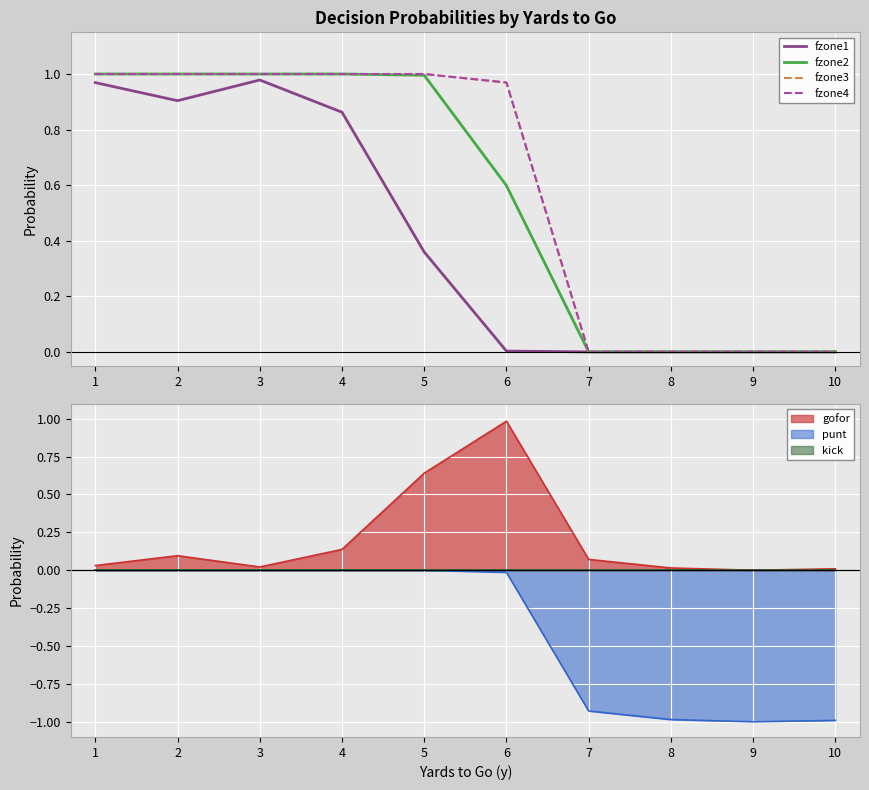

At which label is fzone1 closest to 0?

7